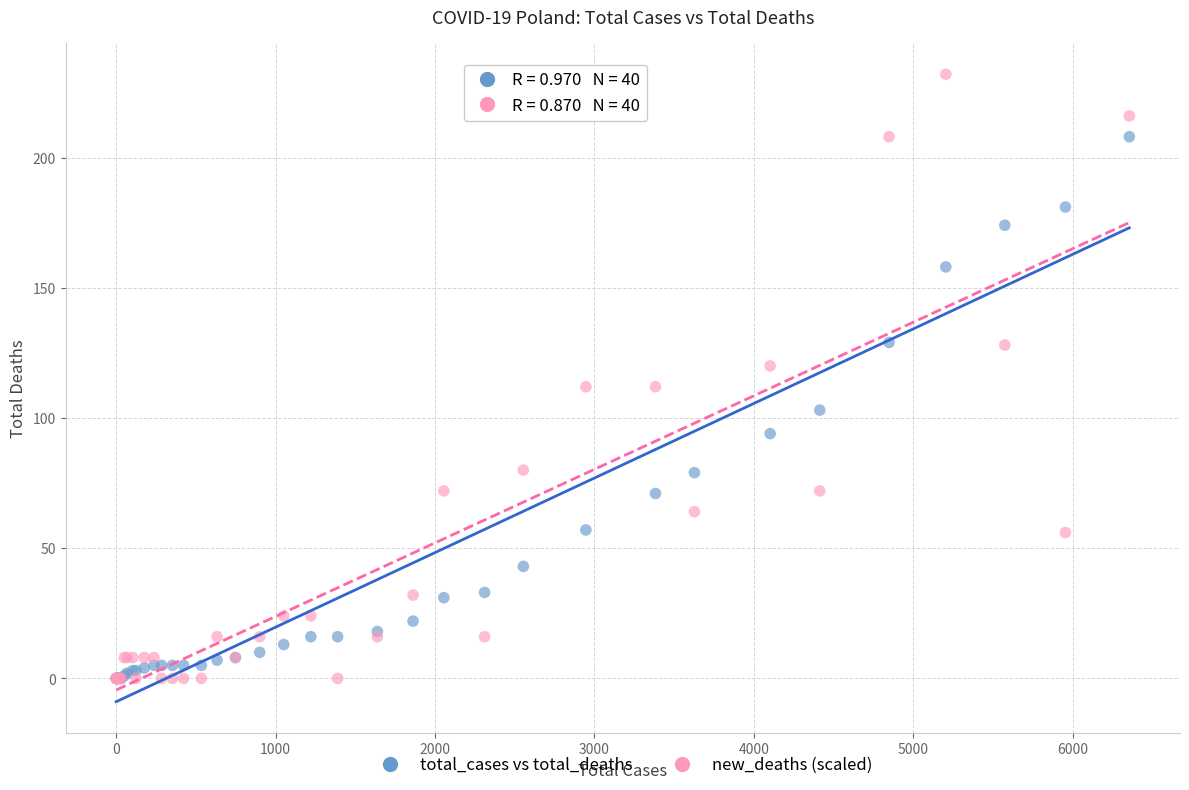

Which series contains the highest Y value?

new_deaths (scaled)